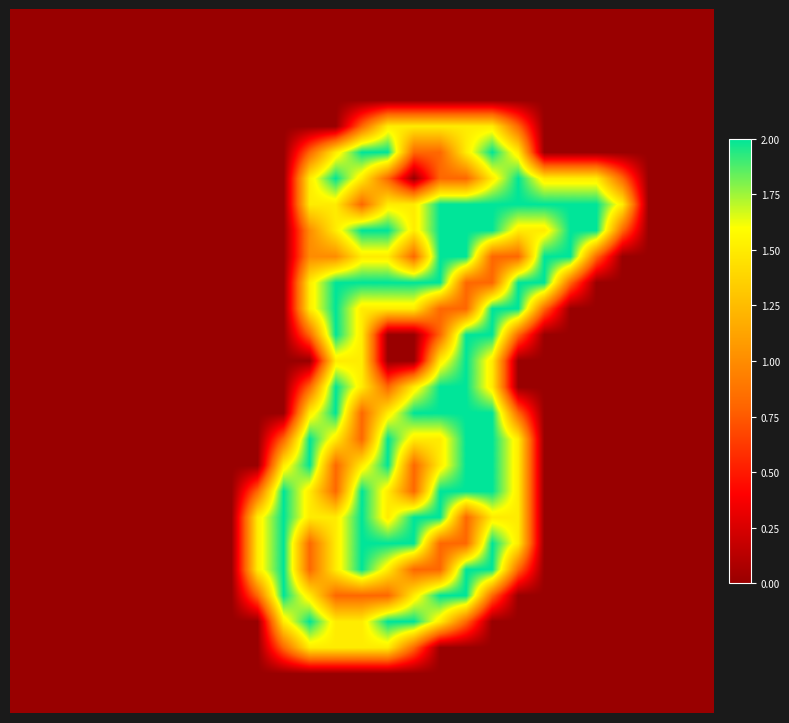

Count the number of data series in this chart.

27